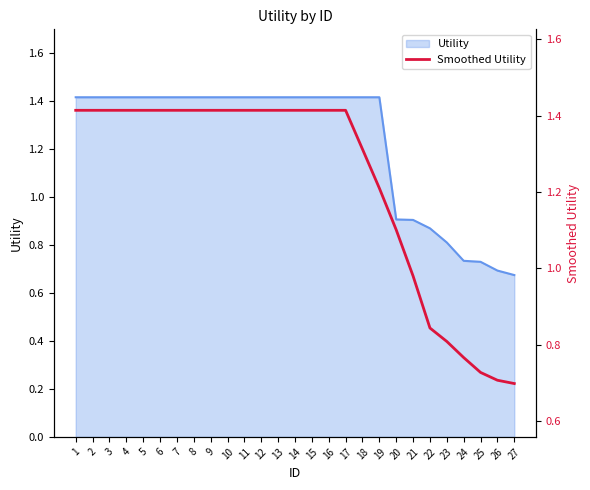

How many values exceed 1?

20